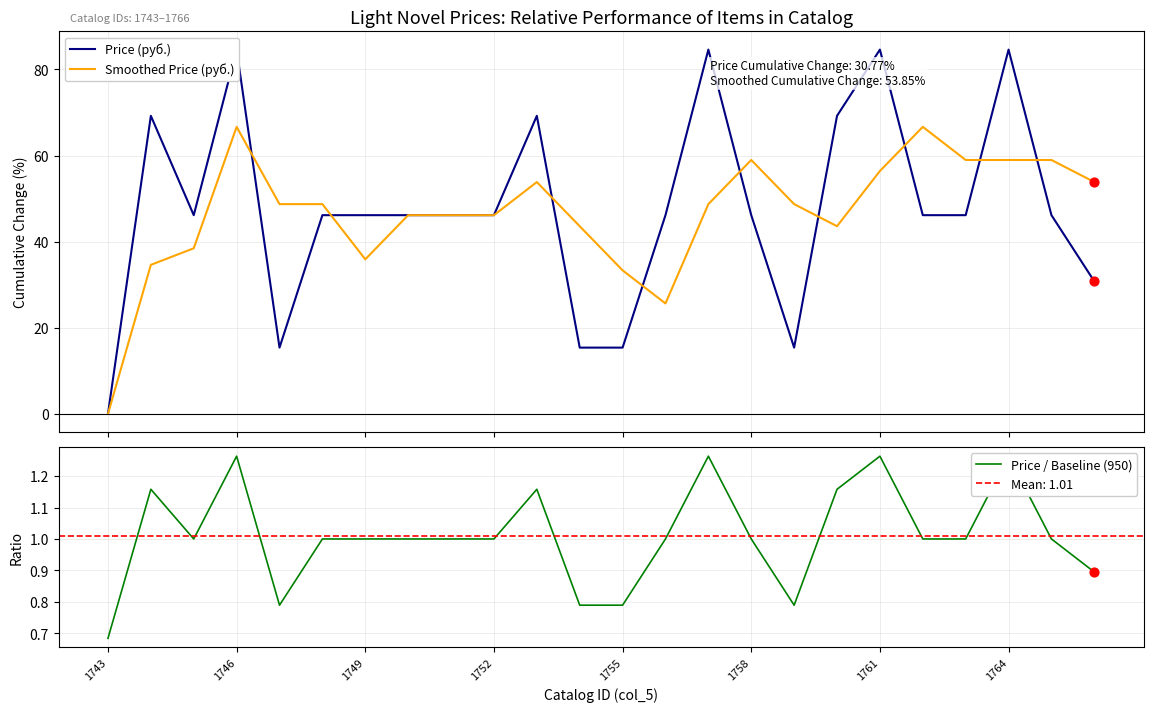

Which series has the largest total across all categories?

Price (руб.)